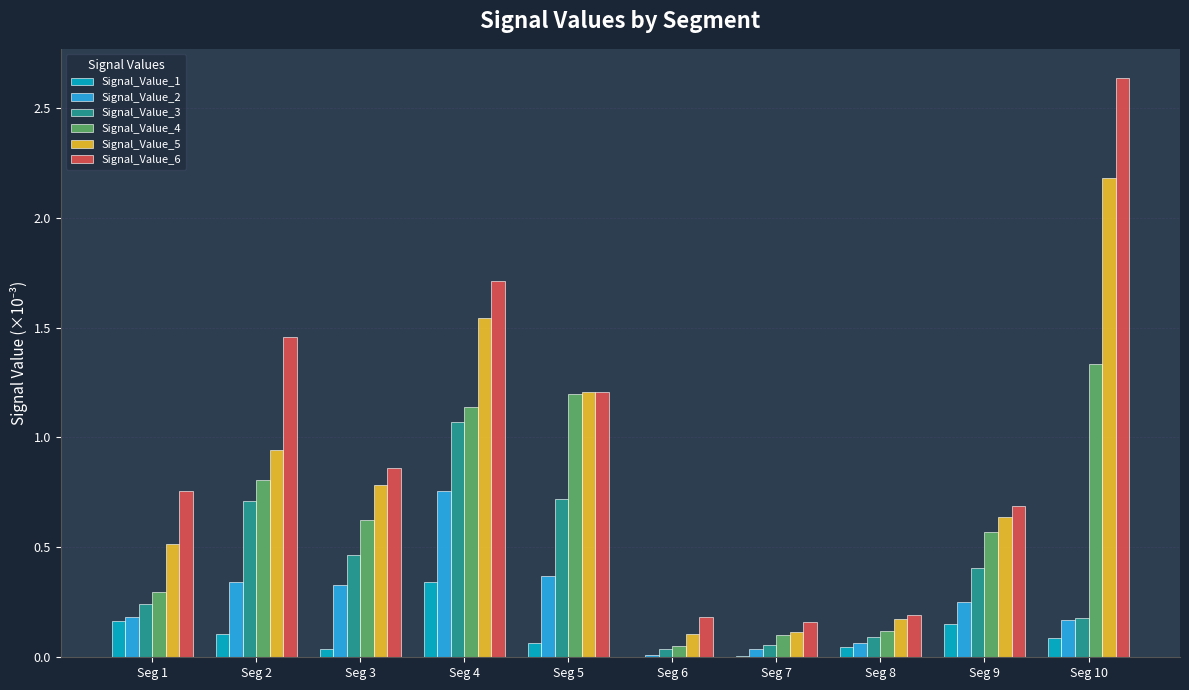

What is the sum of all Signal_Value_2 values?

2.5